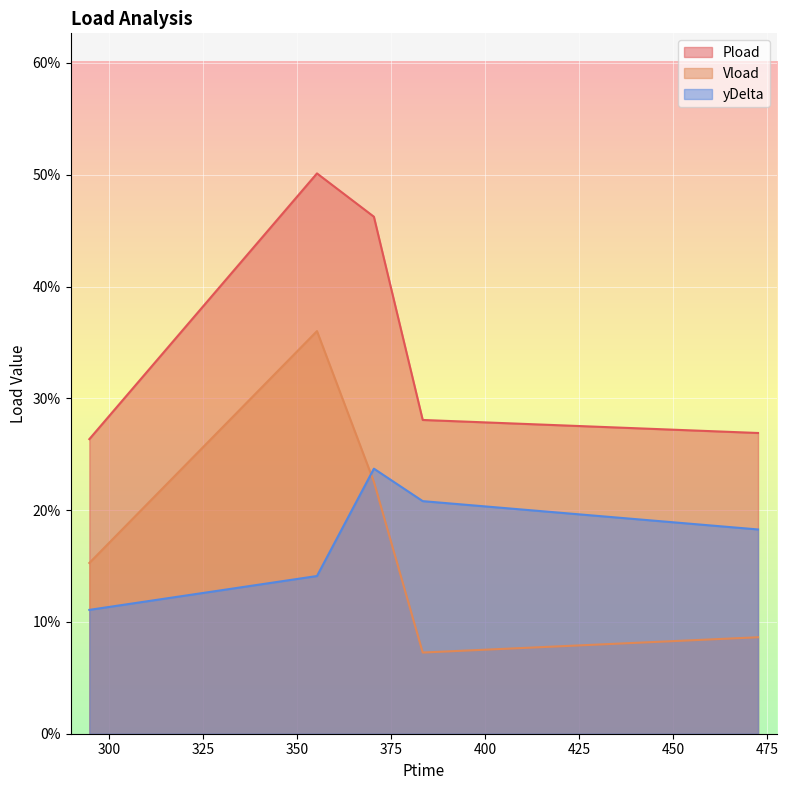

Does the chart display data point markers on the line(s)?

No